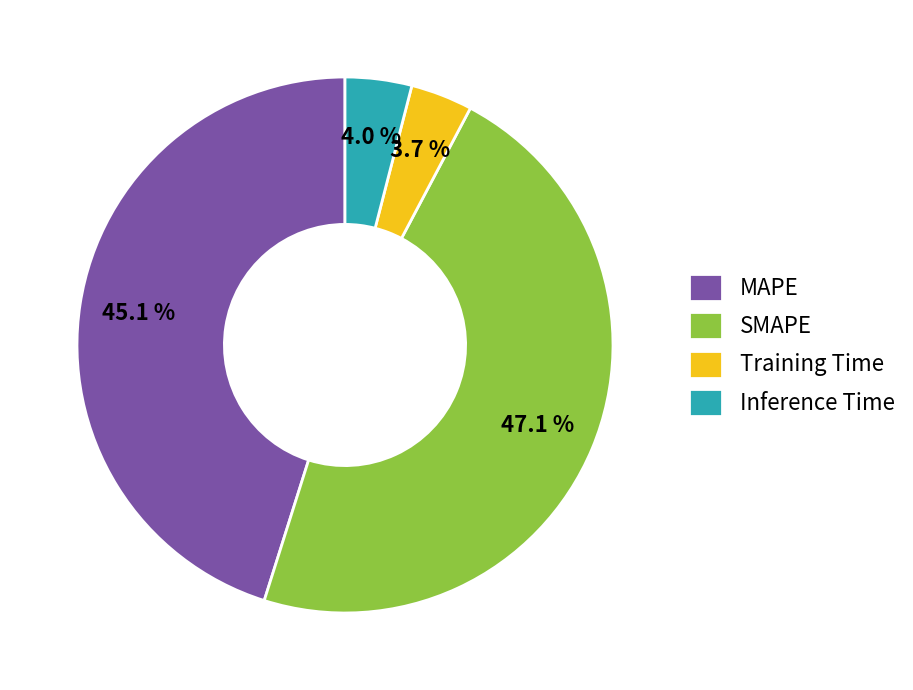

Count the number of slices in the pie.

4